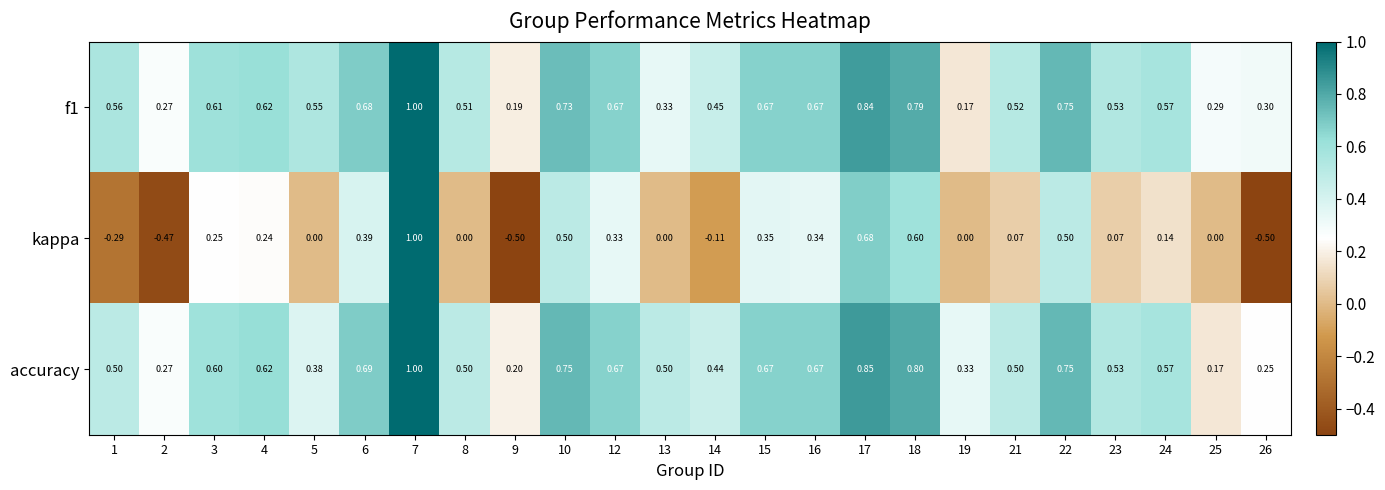

Is the value of accuracy at 21 greater than the value of kappa at 7?

No